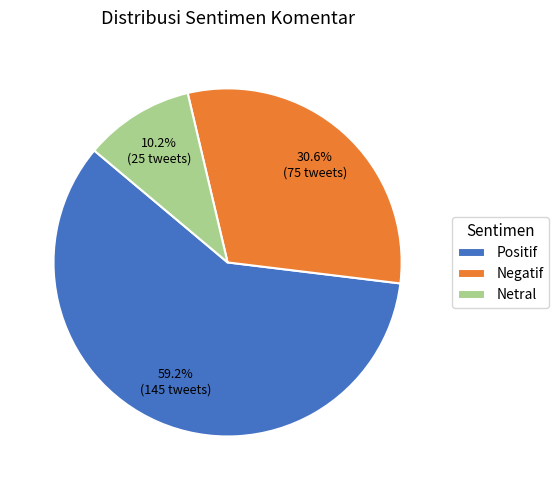

To the nearest percent, what is the difference between the largest and smallest slice percentages?

49%